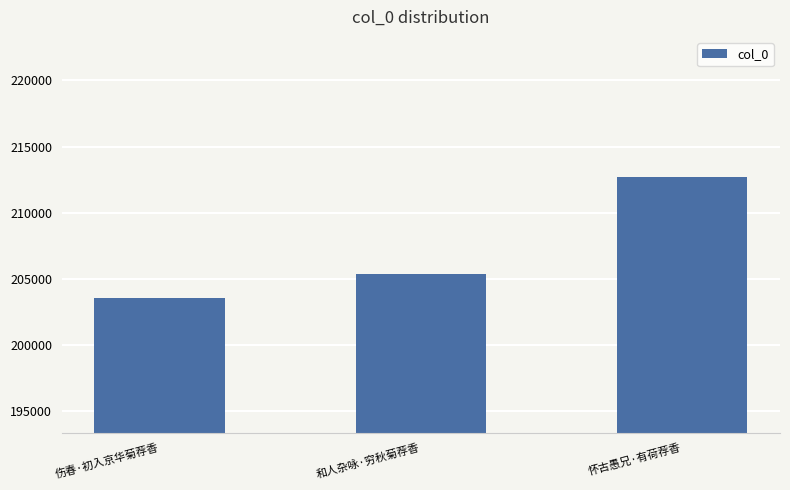

What is the greatest value displayed?

212662